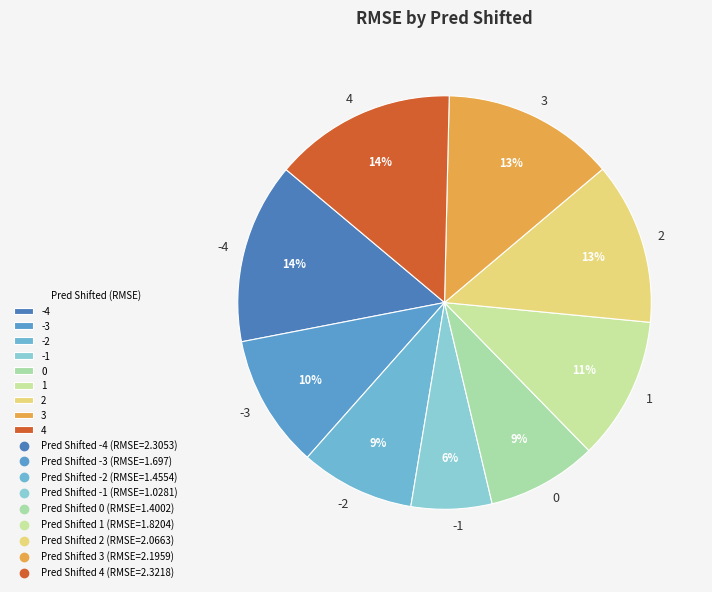

The 0 slice represents 17% of the pie. True or false?

False